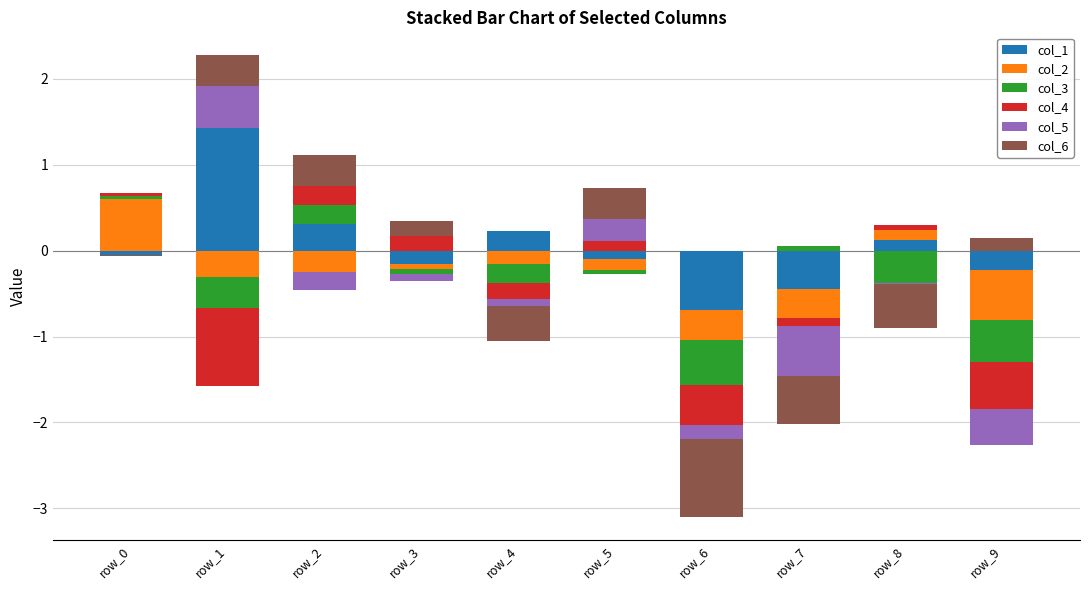

What is the approximate value of col_6 at row_2?

0.4